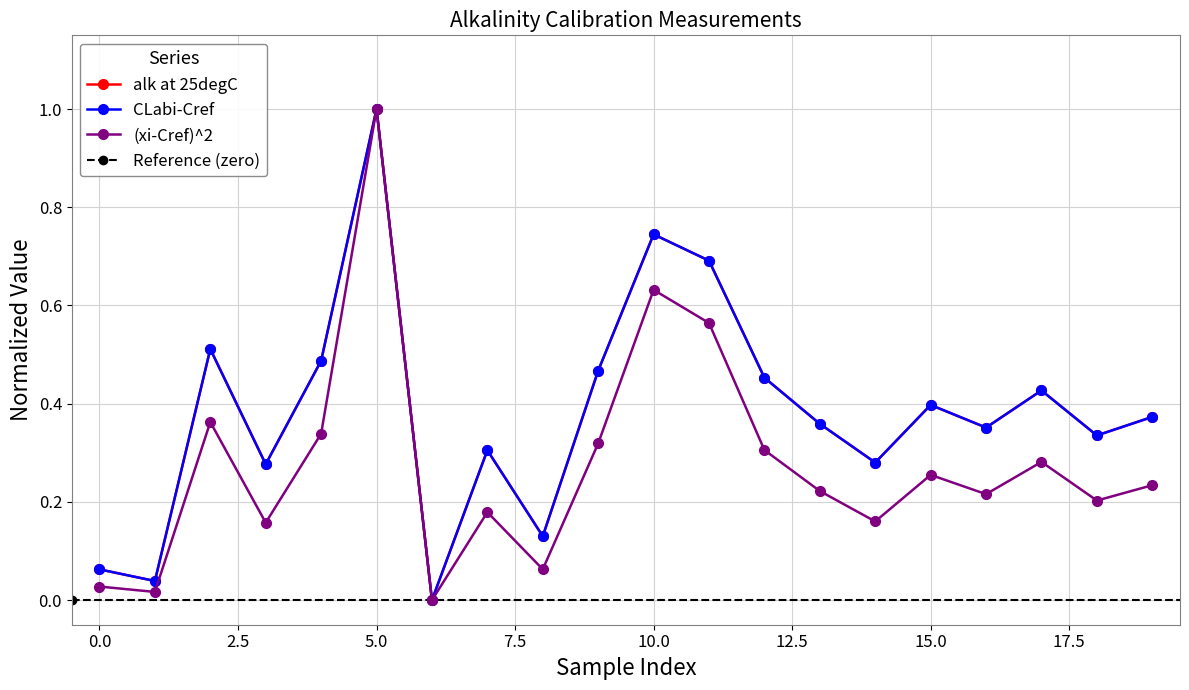

Rank the series by their maximum value, from lowest to highest.

alk at 25degC, CLabi-Cref, (xi-Cref)^2